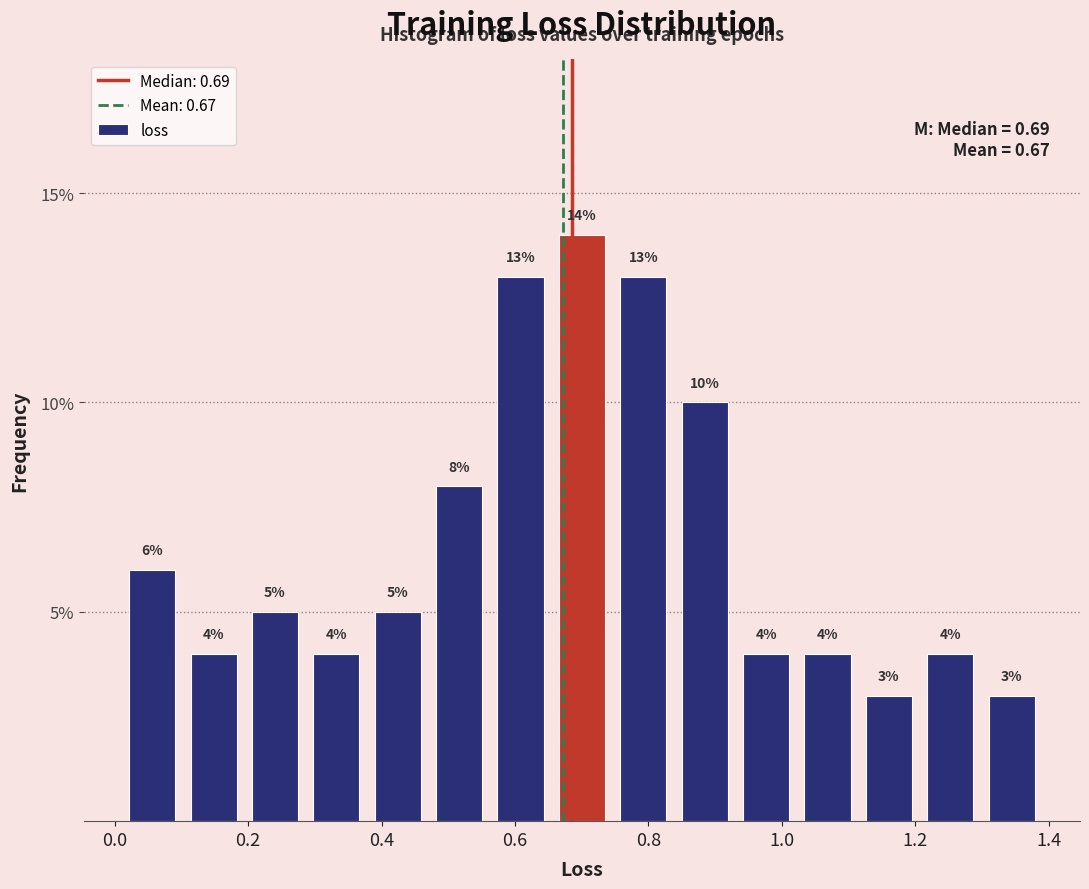

Which range on the x-axis has the tallest bar?

0.66 to 0.74